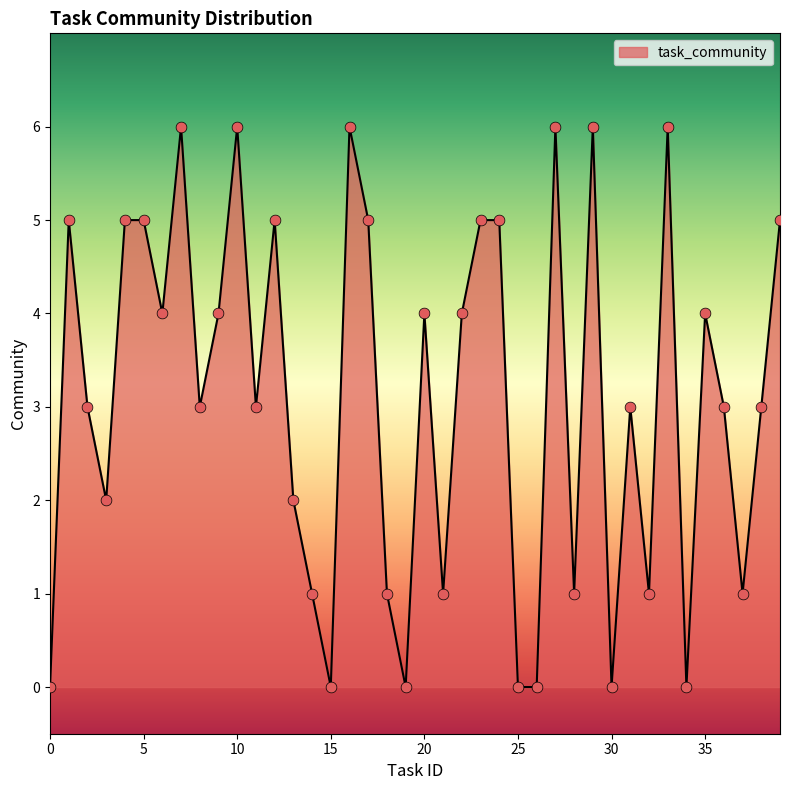

What is the difference between the maximum and minimum values?

6